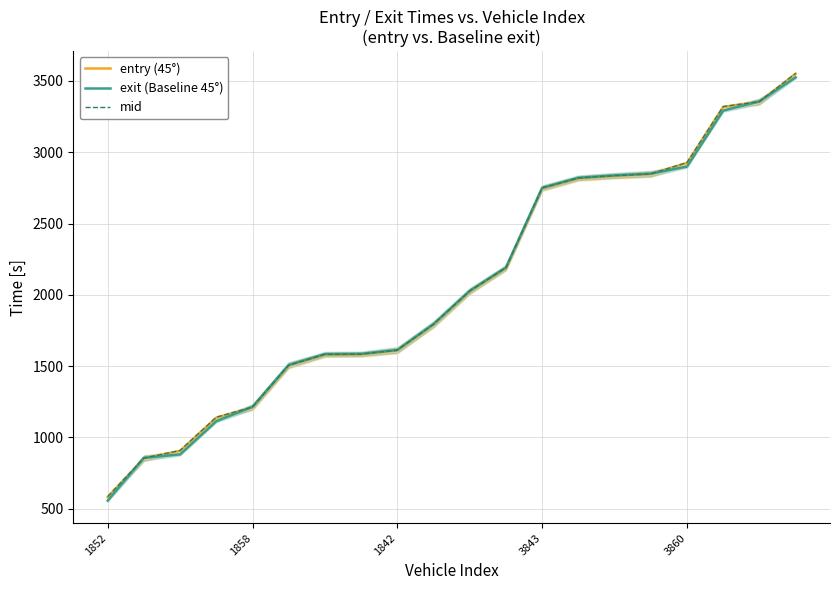

Which series has the largest range (max minus min)?

entry (45°)